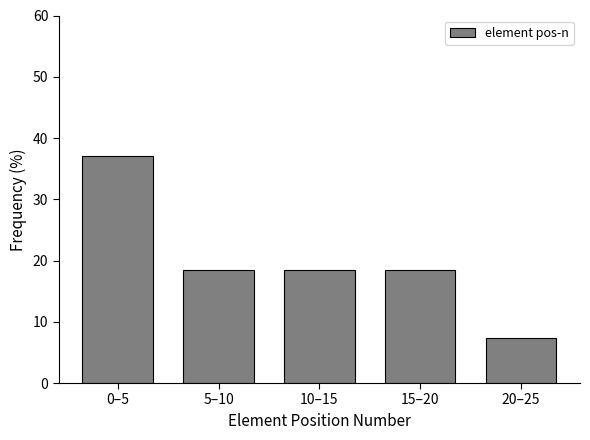

Reading left to right, list all the values displayed in this chart.

0–5=37.0	5–10=18.5	10–15=18.5	15–20=18.5	20–25=7.4